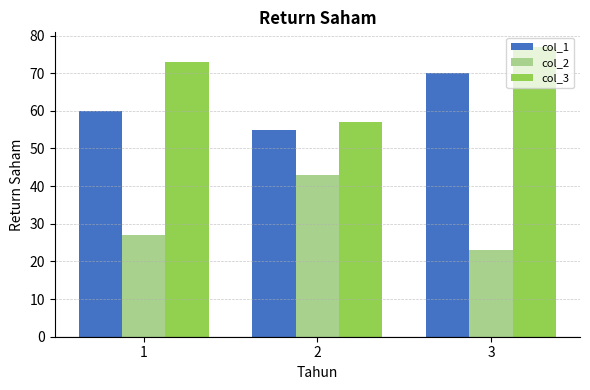

What is the spread (max minus min) of values at 2?

14